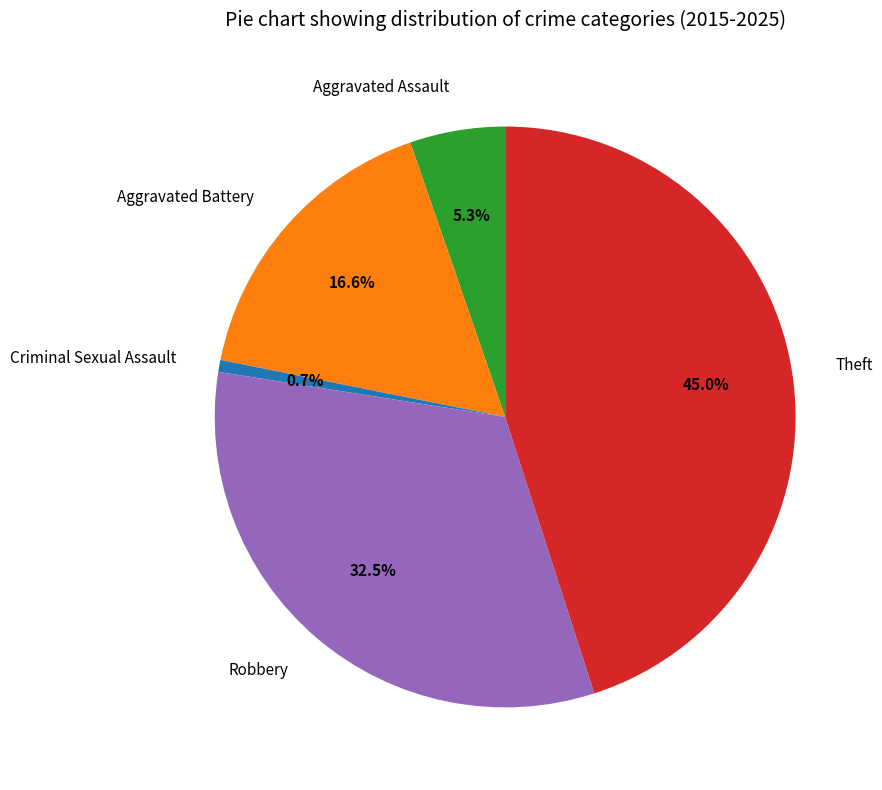

Approximately how many times larger is the value at Aggravated Battery compared to Criminal Sexual Assault?

25.0